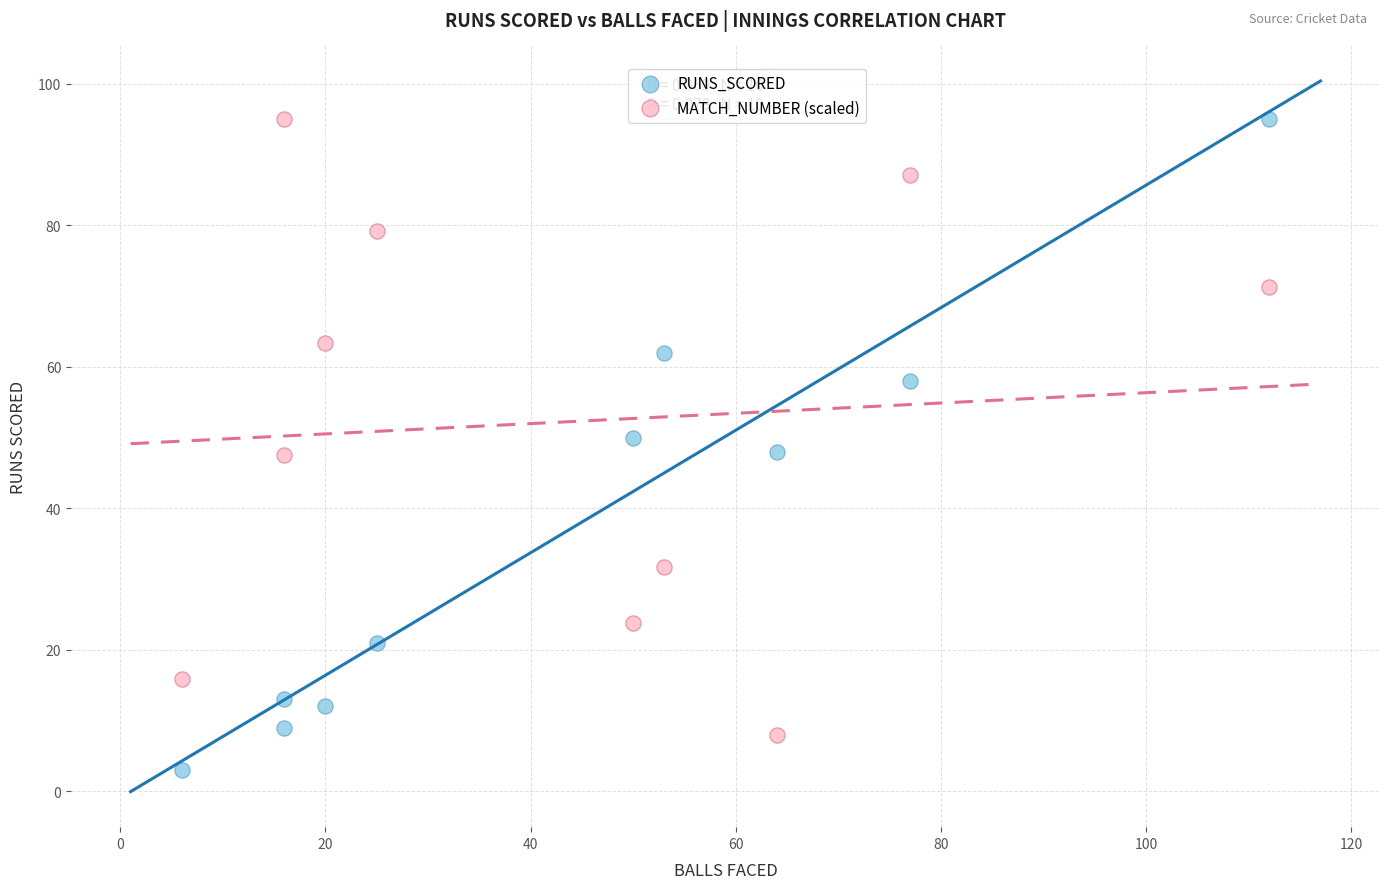

Across all data points, what is the range of Y values (max minus min)?

92.0